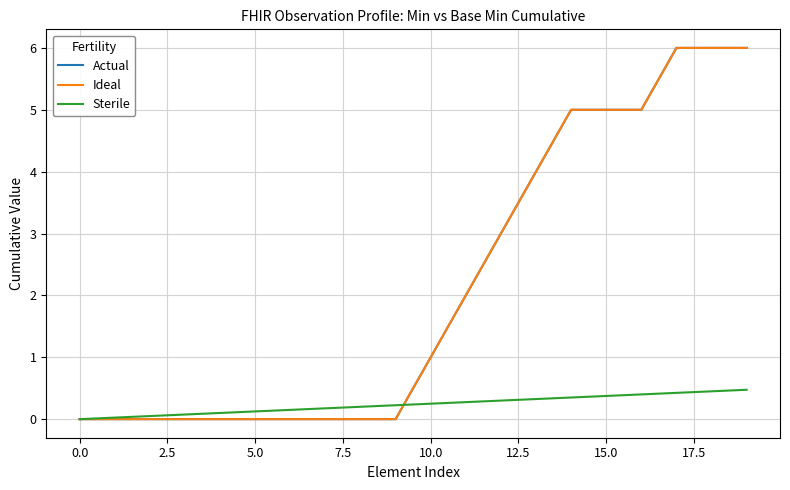

What is the difference between the maximum and minimum values in the Sterile series?

0.5